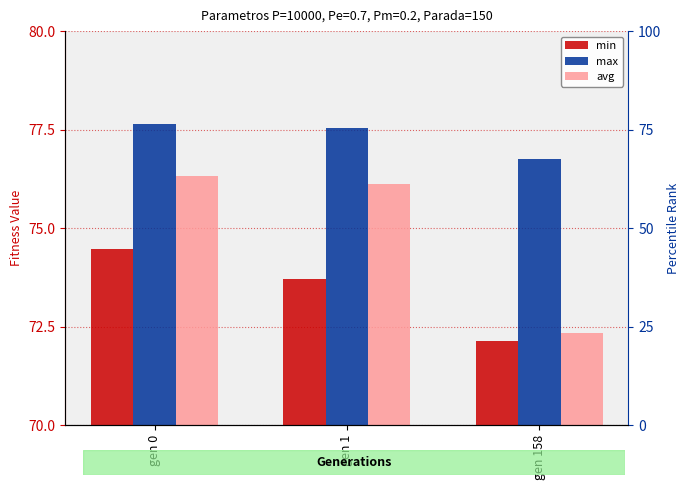

What is the value of the min bar at the 2nd from the left?

73.7